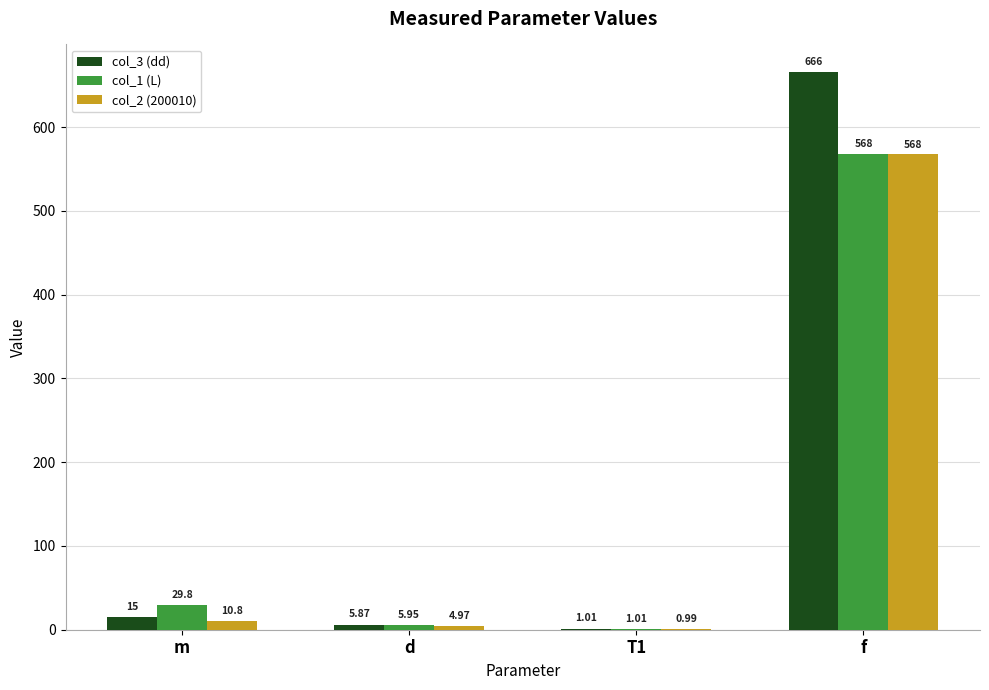

What is the sum of all col_3 (dd) values?

687.4